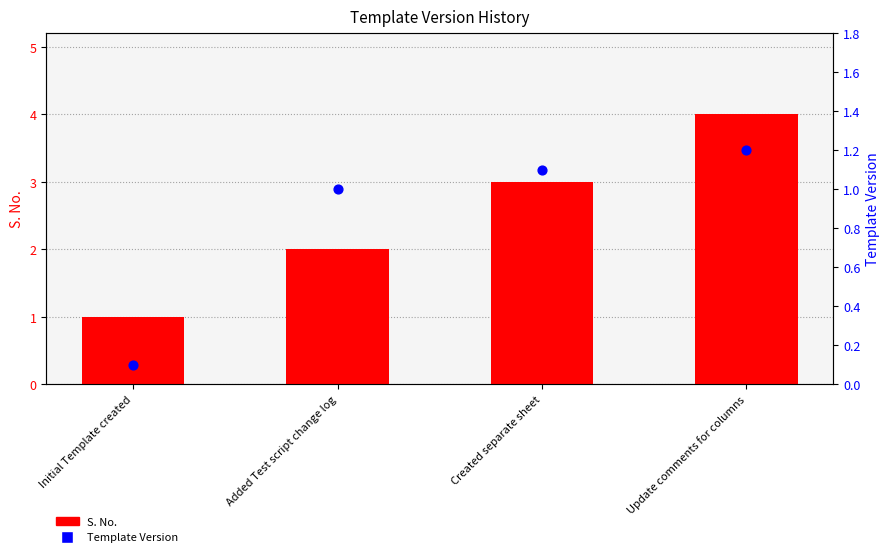

Which series reaches the minimum Y coordinate?

Template Version